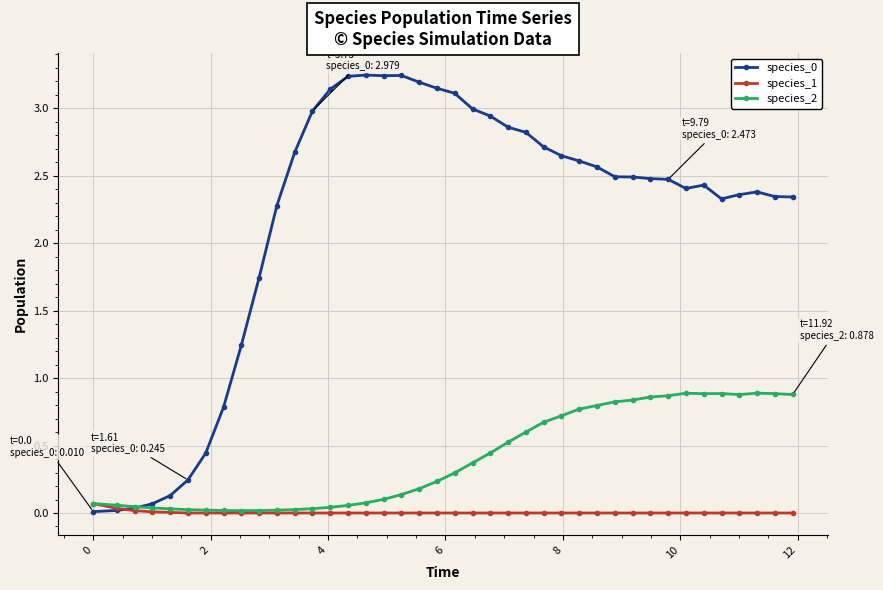

True or false: species_2 has more than 2 points higher than both neighbors.

True